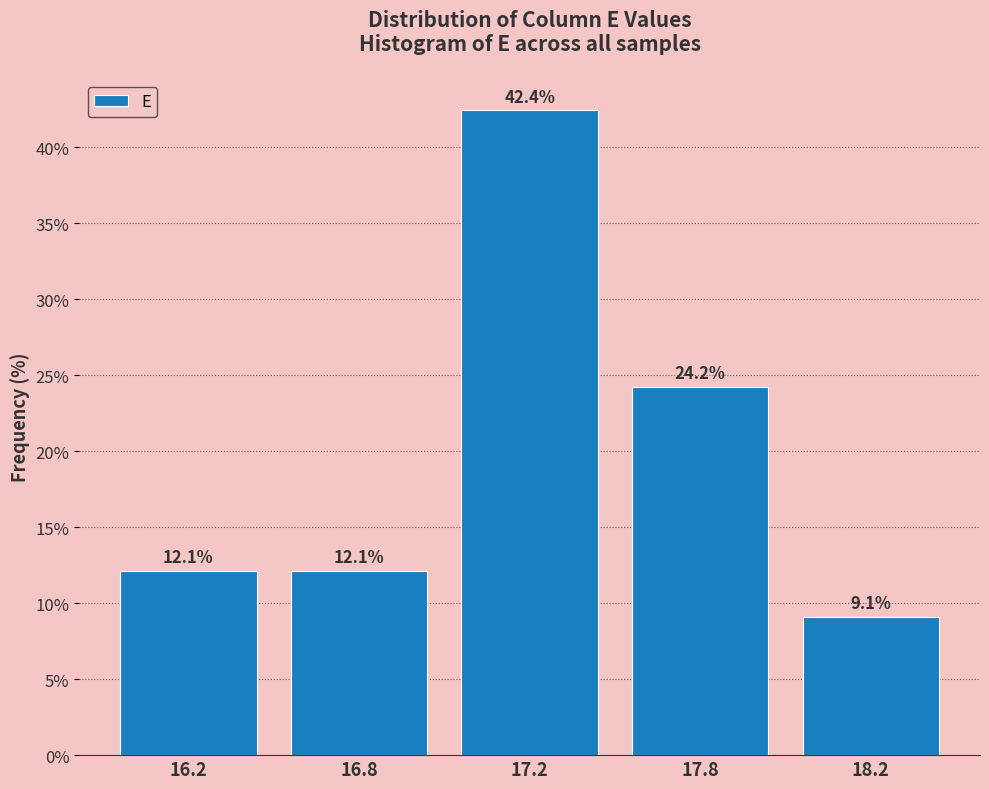

Reading left to right, what are all the values shown in this chart?

16.2=12.1	16.8=12.1	17.2=42.4	17.8=24.2	18.2=9.1